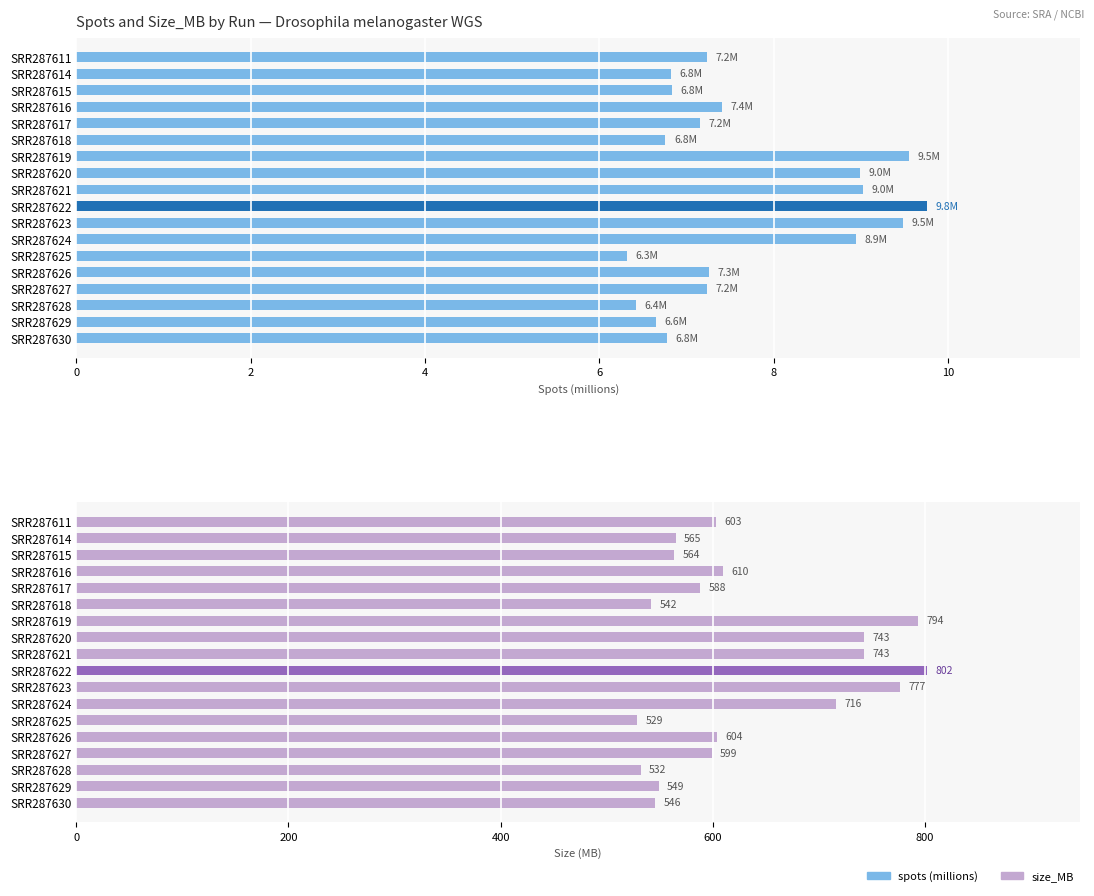

How many bars are there in each group?

2